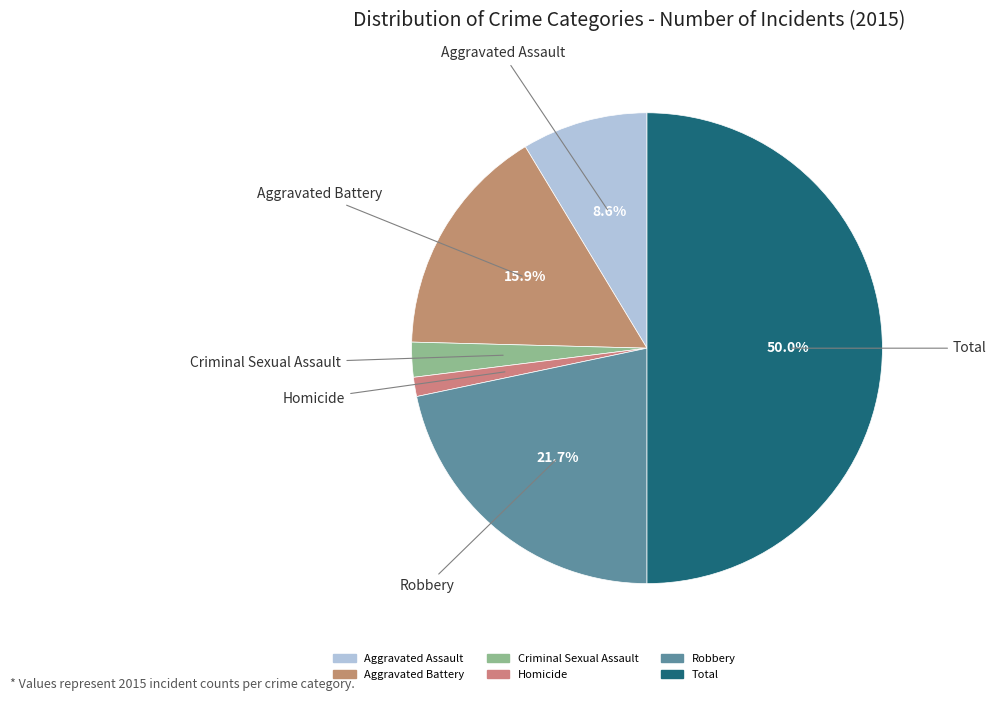

Is it true that Aggravated Assault is 1% of the pie?

False